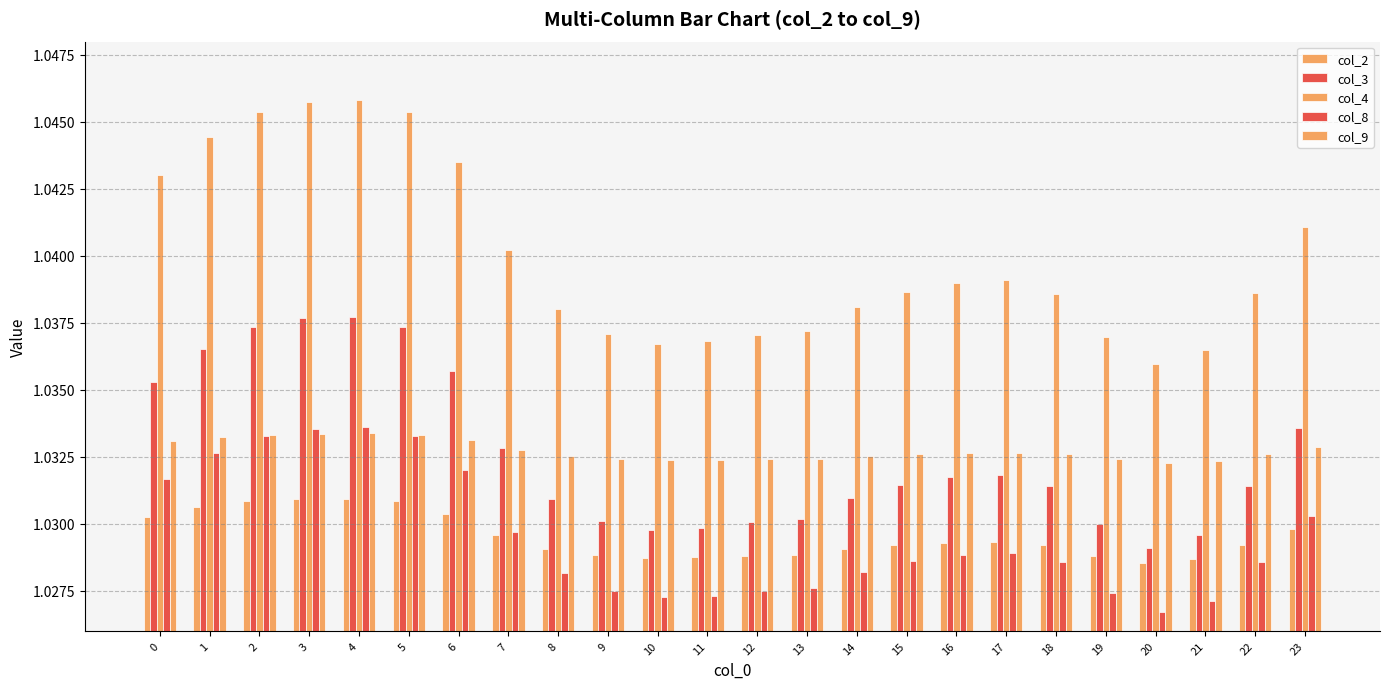

How many distinct data groups are displayed?

5